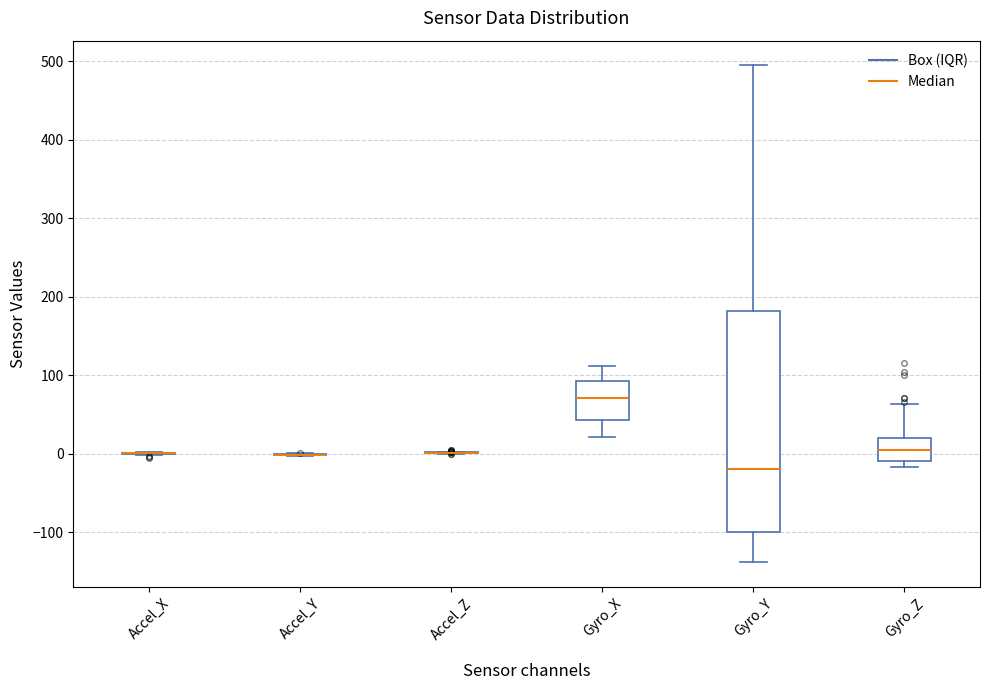

Which box is the tallest, from its lower edge to its upper edge?

Gyro_Y